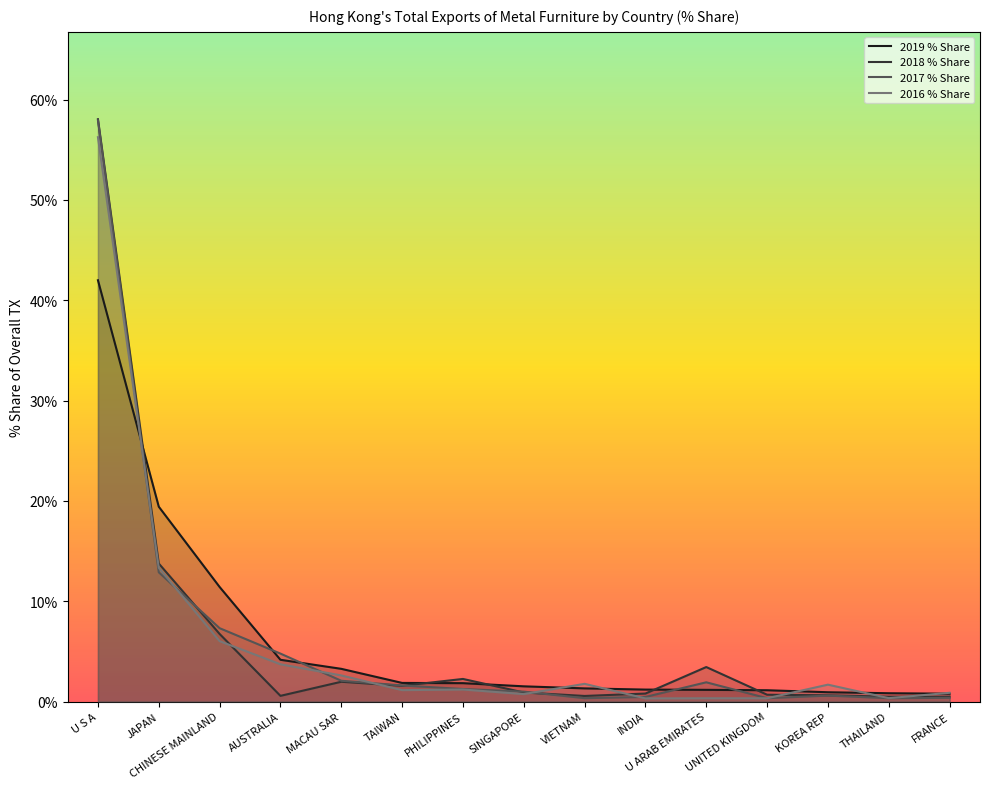

Reading left to right, transcribe all the data shown in this chart.

2019 % Share: U S A=42.0	JAPAN=19.4	CHINESE MAINLAND=11.4	AUSTRALIA=4.2	MACAU SAR=3.3	TAIWAN=1.9	PHILIPPINES=1.8	SINGAPORE=1.5	VIETNAM=1.3	INDIA=1.2	U ARAB EMIRATES=1.2	UNITED KINGDOM=1.1	KOREA REP=0.9	THAILAND=0.8	FRANCE=0.8
2018 % Share: U S A=58.0	JAPAN=13.8	CHINESE MAINLAND=6.7	AUSTRALIA=0.6	MACAU SAR=2.0	TAIWAN=1.6	PHILIPPINES=2.2	SINGAPORE=0.9	VIETNAM=0.6	INDIA=0.8	U ARAB EMIRATES=3.4	UNITED KINGDOM=0.7	KOREA REP=0.6	THAILAND=0.5	FRANCE=0.5
2017 % Share: U S A=57.9	JAPAN=12.9	CHINESE MAINLAND=7.3	AUSTRALIA=4.8	MACAU SAR=2.1	TAIWAN=1.6	PHILIPPINES=1.2	SINGAPORE=1.0	VIETNAM=0.3	INDIA=0.5	U ARAB EMIRATES=1.9	UNITED KINGDOM=0.3	KOREA REP=0.6	THAILAND=0.3	FRANCE=0.4
2016 % Share: U S A=56.2	JAPAN=13.3	CHINESE MAINLAND=6.0	AUSTRALIA=3.7	MACAU SAR=2.6	TAIWAN=1.1	PHILIPPINES=1.2	SINGAPORE=0.7	VIETNAM=1.8	INDIA=0.3	U ARAB EMIRATES=0.3	UNITED KINGDOM=0.3	KOREA REP=1.7	THAILAND=0.3	FRANCE=0.9